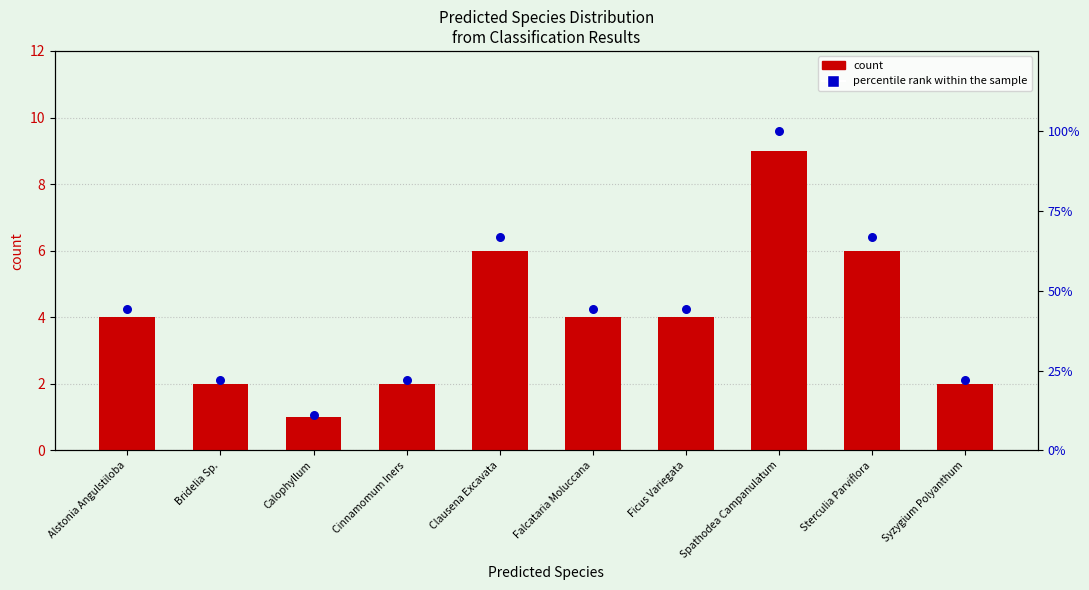

Which series has the largest total across all categories?

percentile rank within the sample